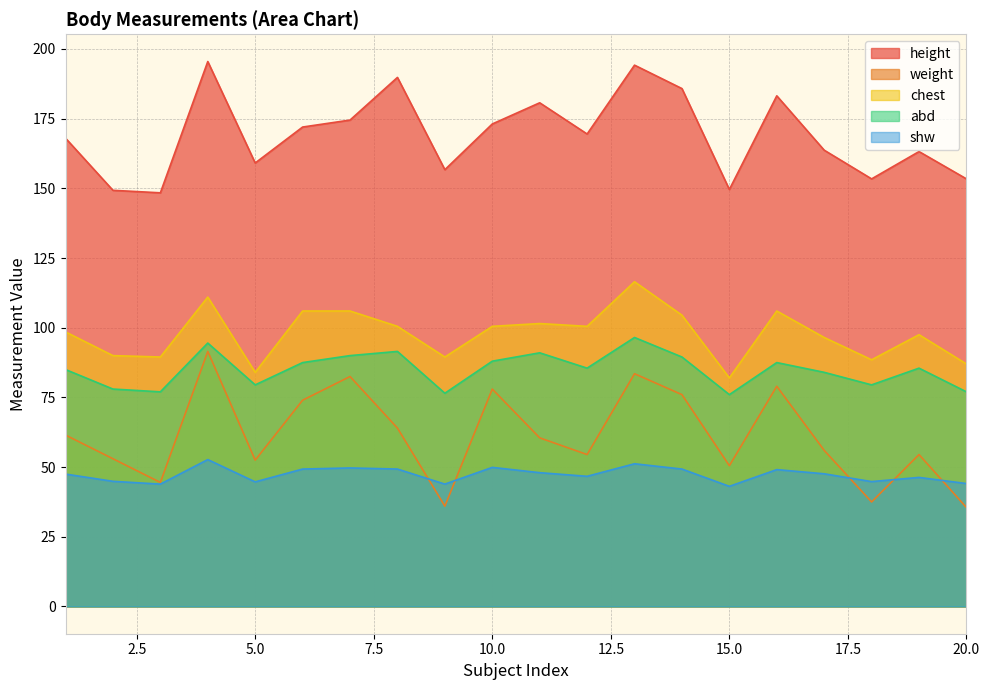

Which series changed the most between 6 and 11?

weight